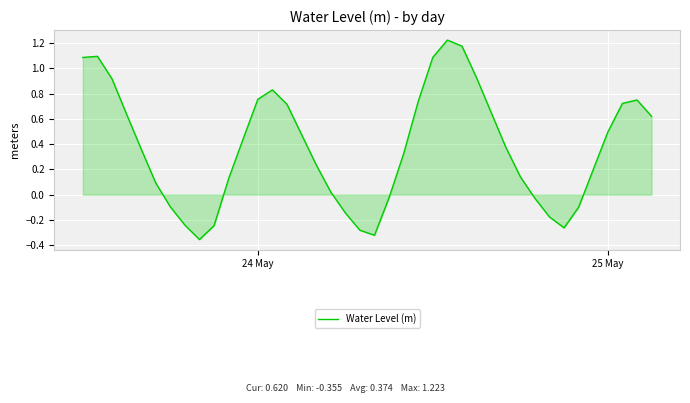

What is the difference between the maximum and minimum values?

1.6